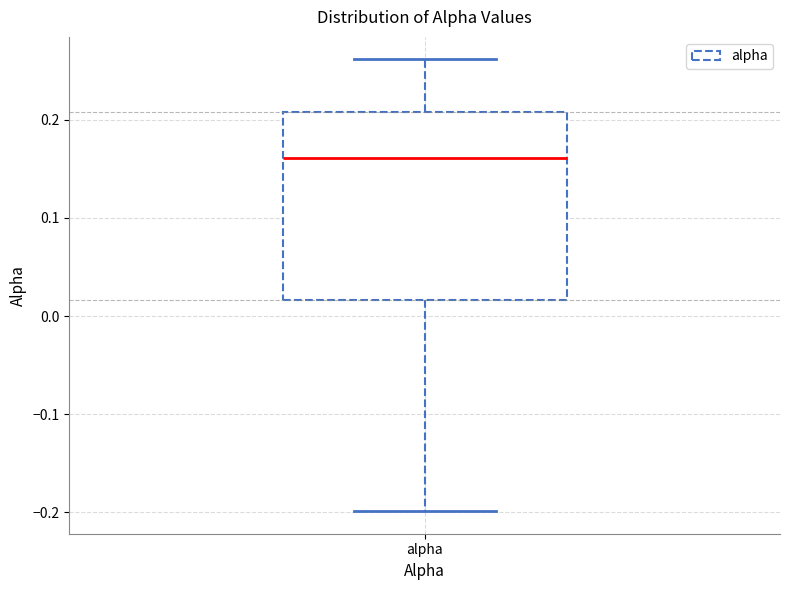

Where does the upper whisker of the box for alpha end on the y-axis? The values are not printed on the chart, so give them approximately, as read against the axis.

0.26